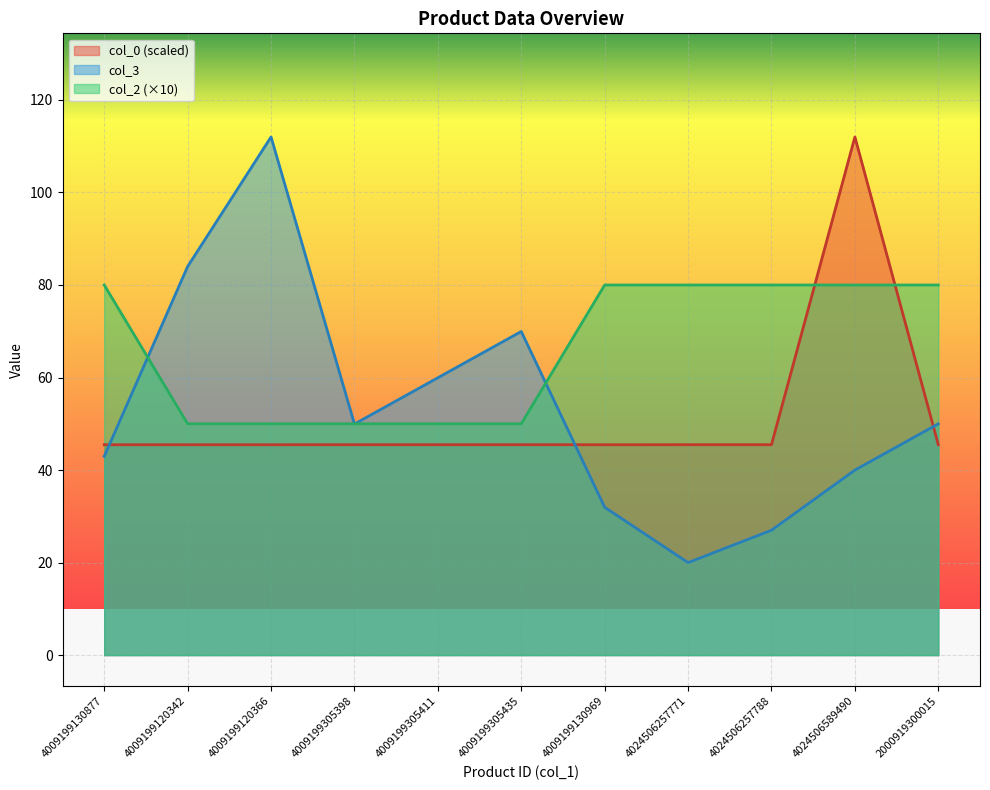

What are all the series names shown in the legend?

col_0 (scaled), col_3, col_2 (×10)